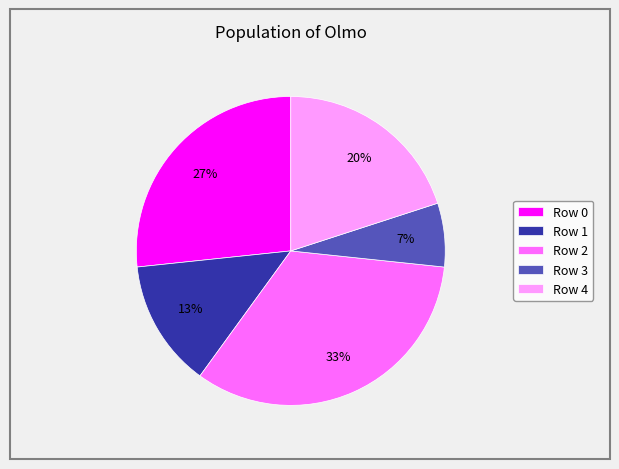

Which has a higher value, Row 2 or Row 4?

Row 2